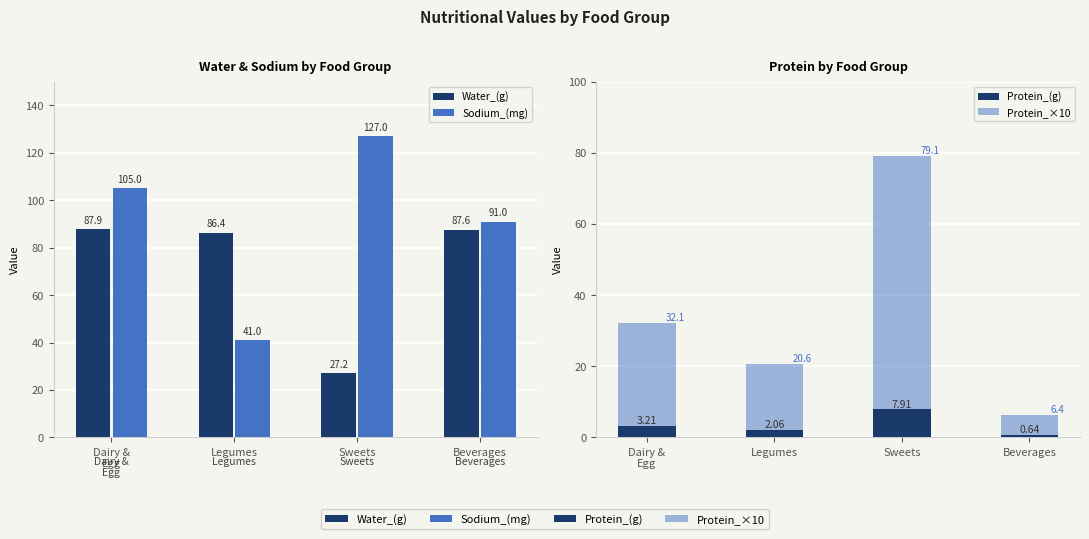

Is the value of Protein_(g) at Beverages greater than the value of Water_(g) at Sweets?

No